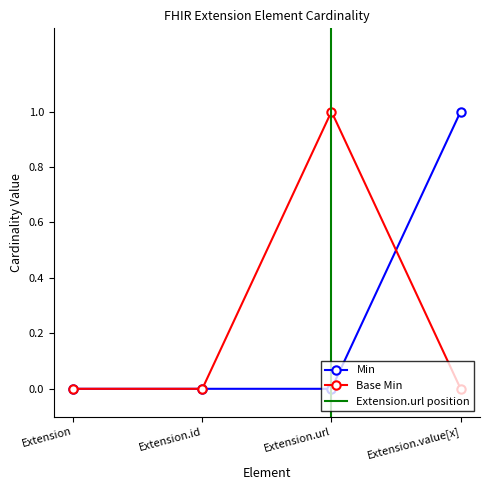

Reading left to right, extract all data points from this chart.

Min: 0	0	0	1
Base Min: 0	0	1	0